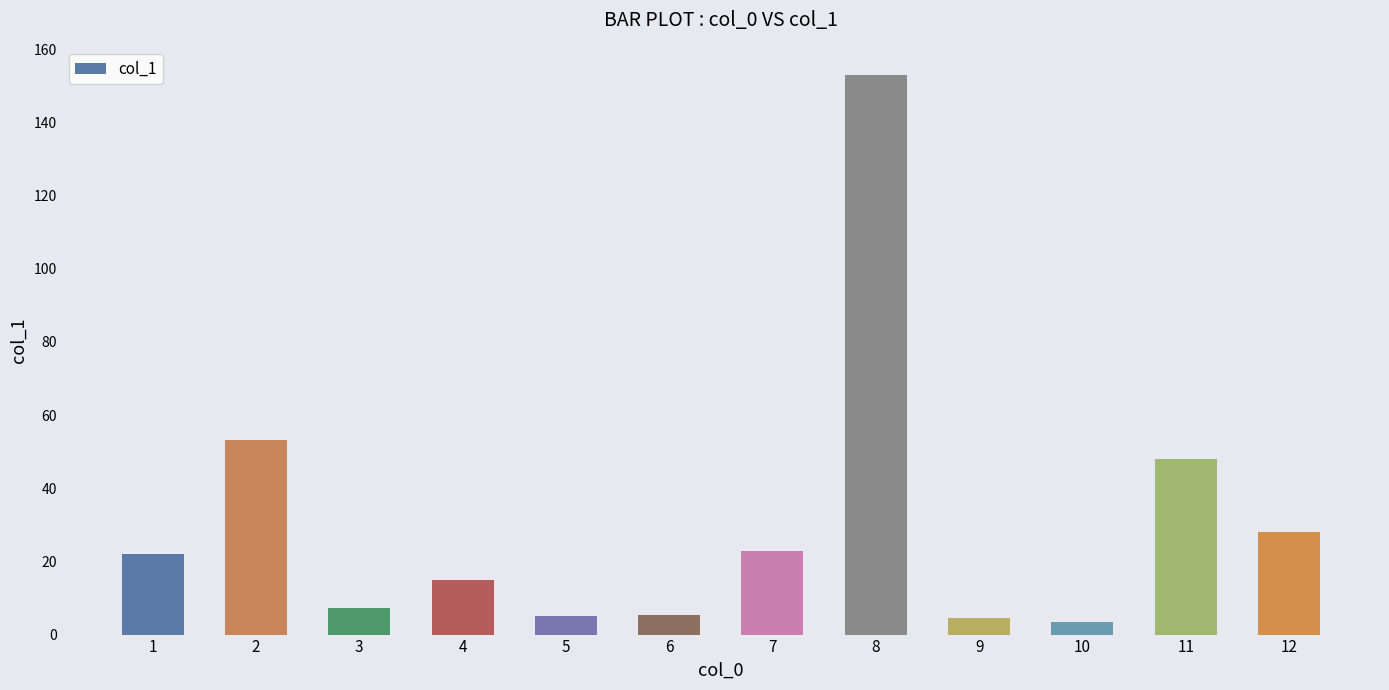

The value at 5 is 5.2. True or false?

True